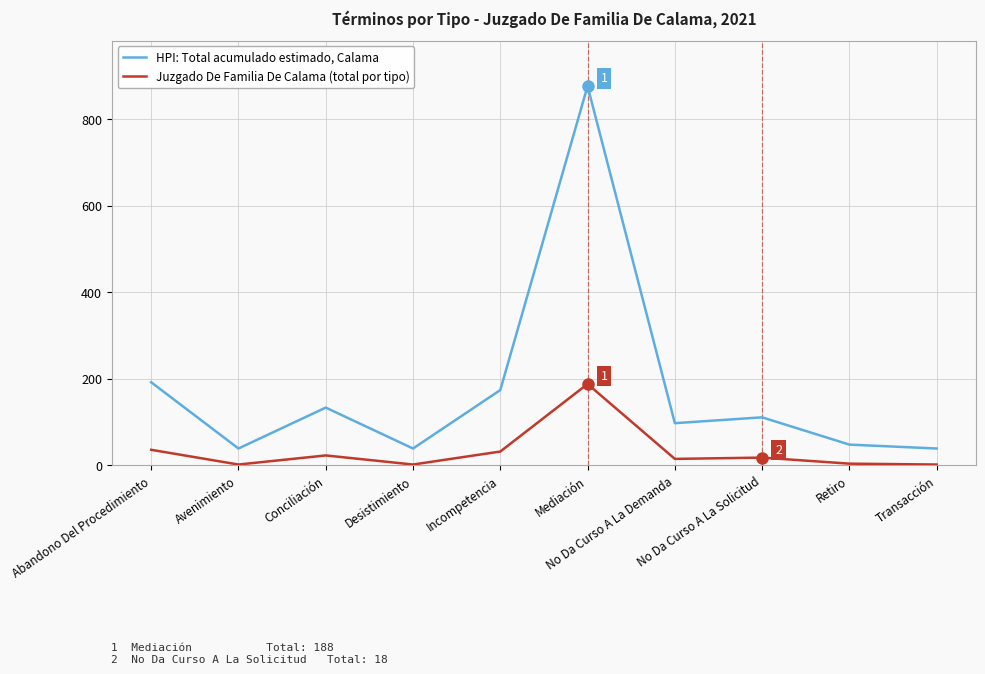

What is the difference between the second highest and minimum values in the Juzgado De Familia De Calama (total por tipo) series?

34.0